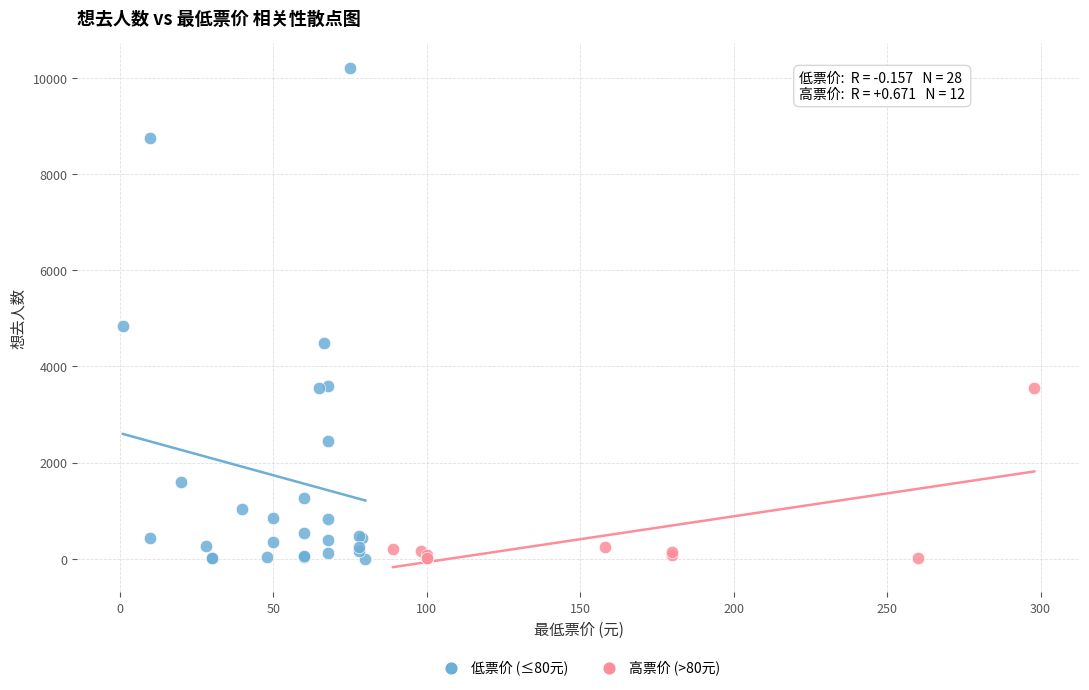

Which series reaches the maximum Y coordinate?

低票价 (≤80元)